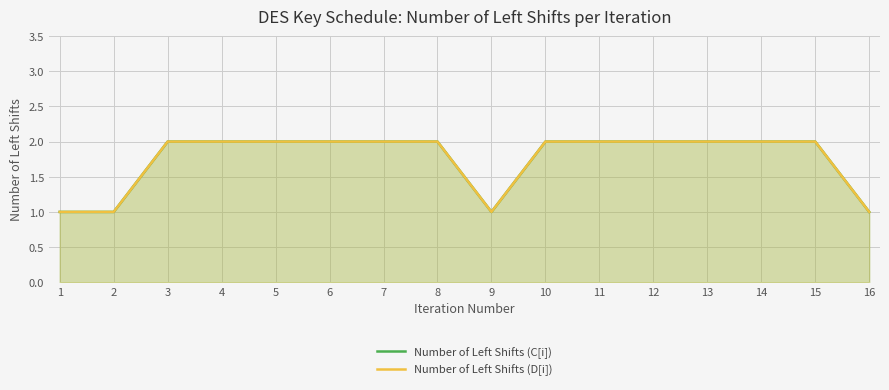

True or false: Number of Left Shifts (D[i]) has a value of 1 at 9.

False